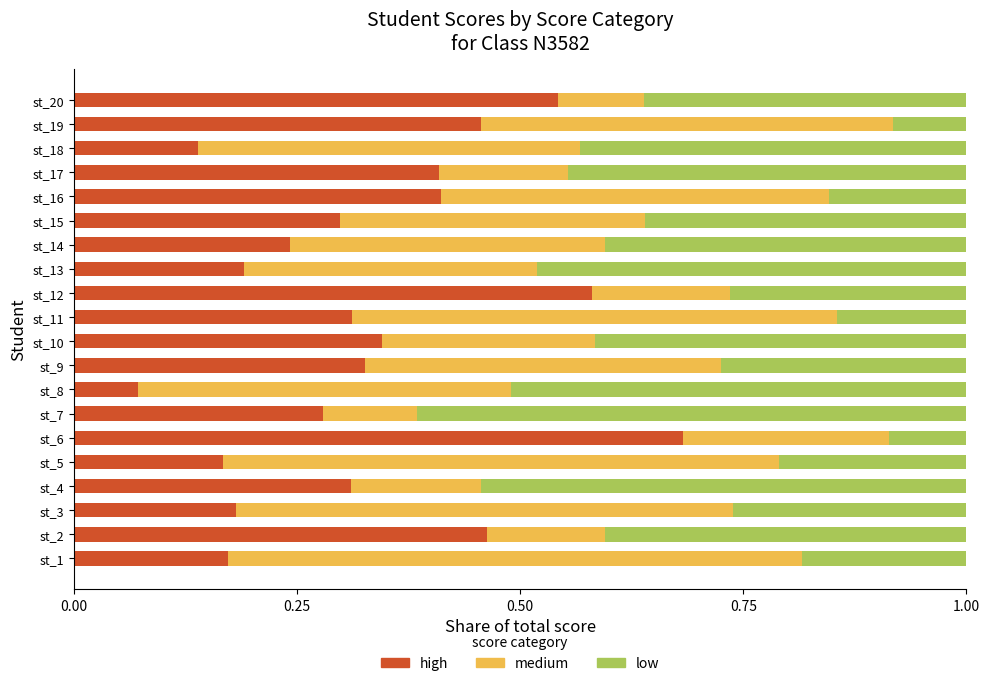

What is the sum of all high values?

6.6